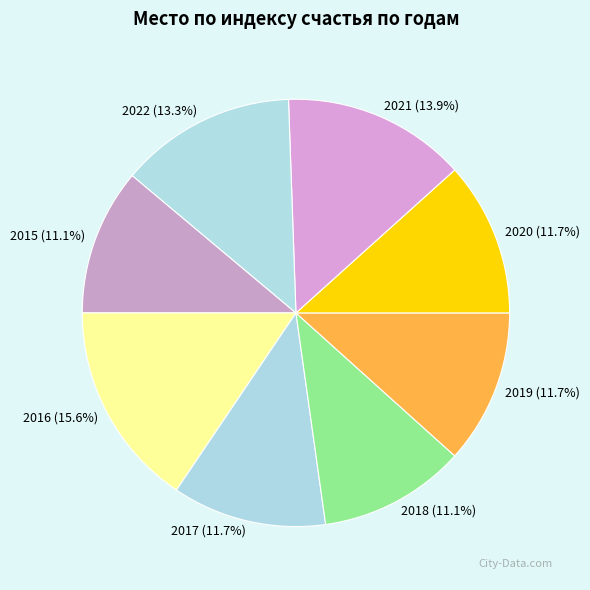

Approximately how many times larger is the value at 2016 (15.6%) compared to 2020 (11.7%)?

1.3